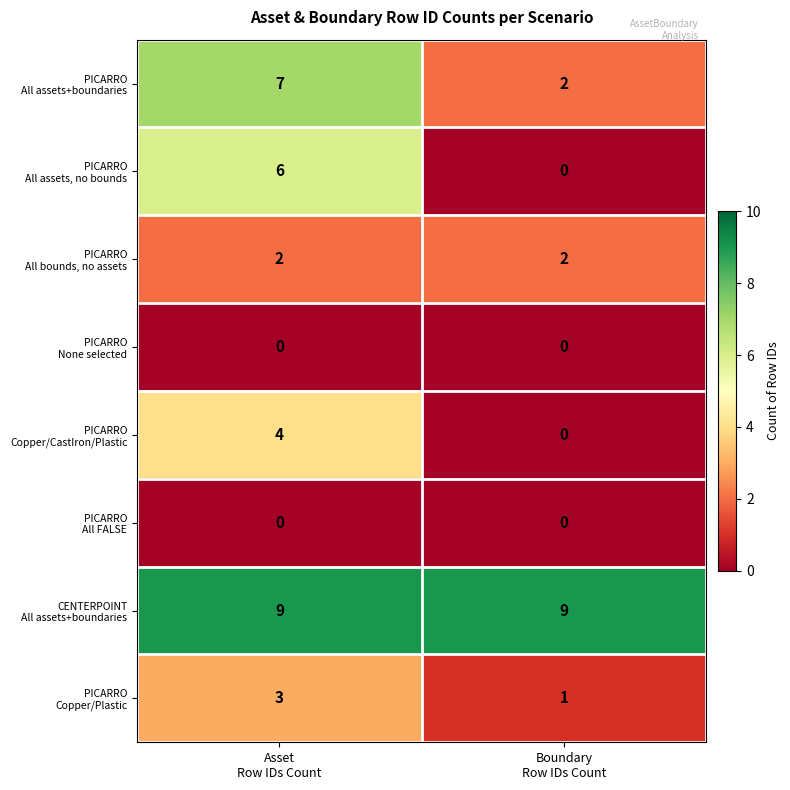

Count the number of data series in this chart.

8